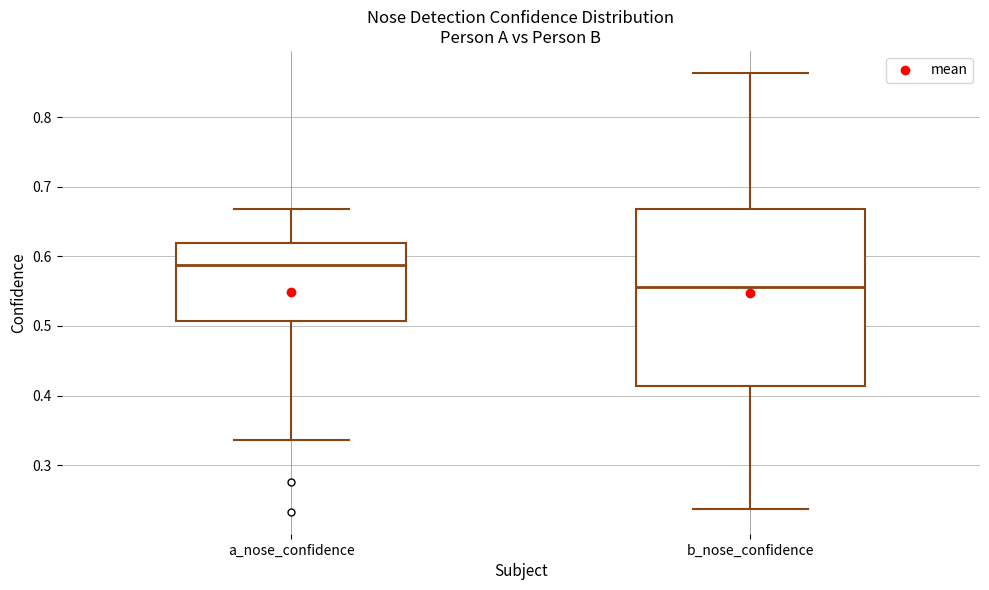

Reading left to right, transcribe this box plot: for each box, give where its median line is, the range the box spans, and where its two whiskers end, as read against the y-axis. The values are not printed on the chart, so give them approximately, as read against the axis.

a_nose_confidence: median 0.59, box 0.51 to 0.62, whiskers 0.34 to 0.67
b_nose_confidence: median 0.56, box 0.41 to 0.67, whiskers 0.24 to 0.86